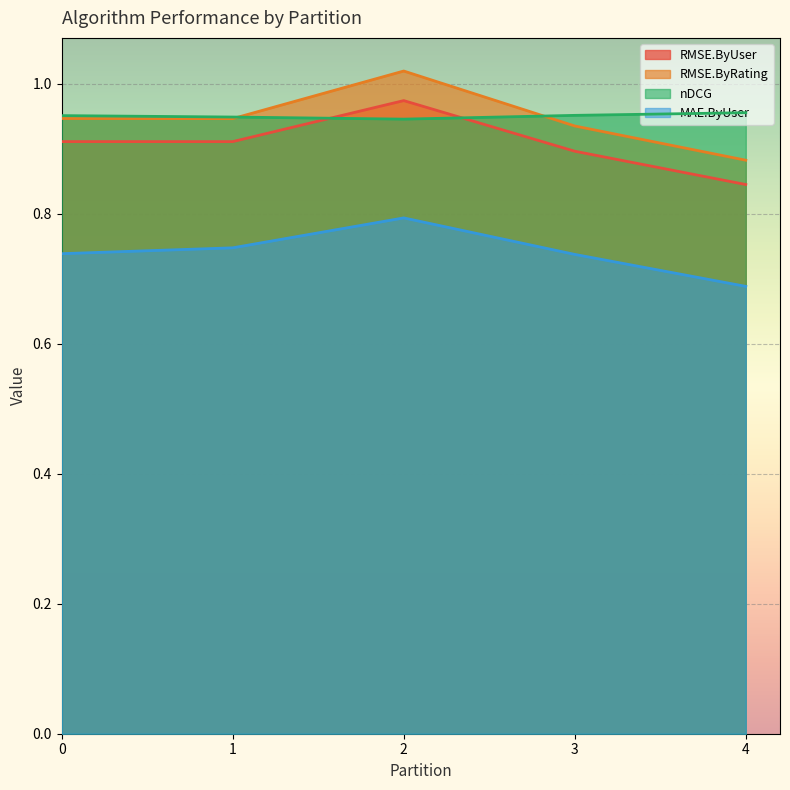

Which series has the largest range (max minus min)?

RMSE.ByRating